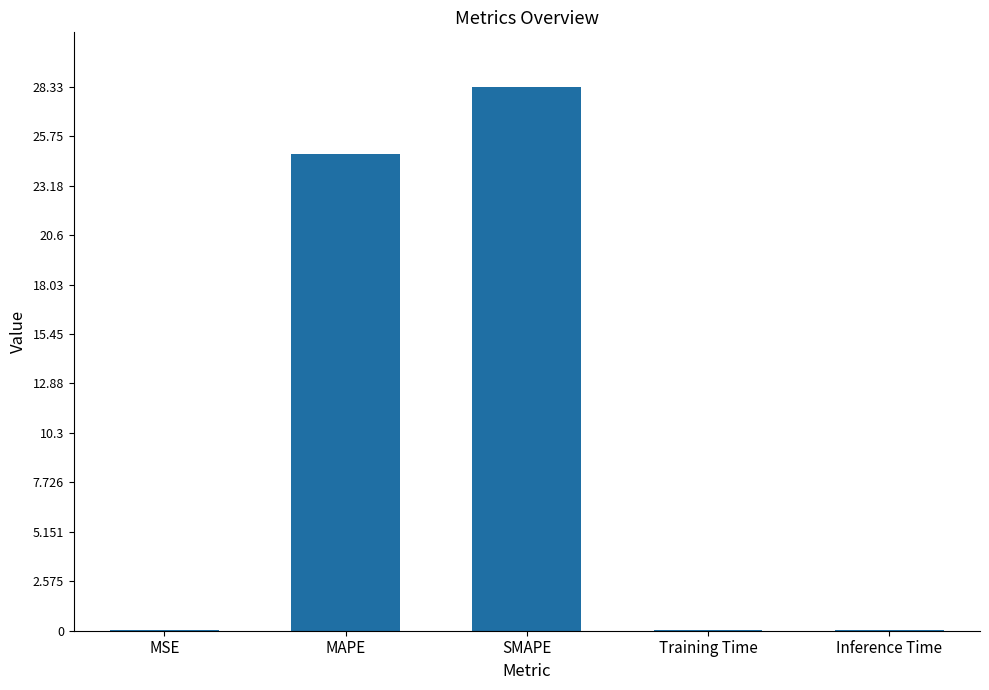

What is the greatest value displayed?

28.3